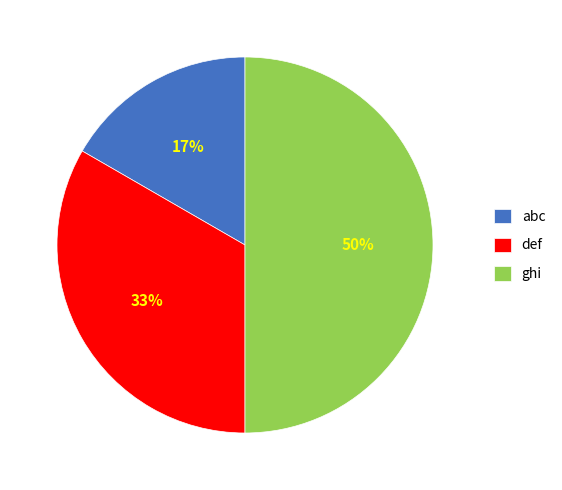

Which has a higher value, abc or ghi?

ghi